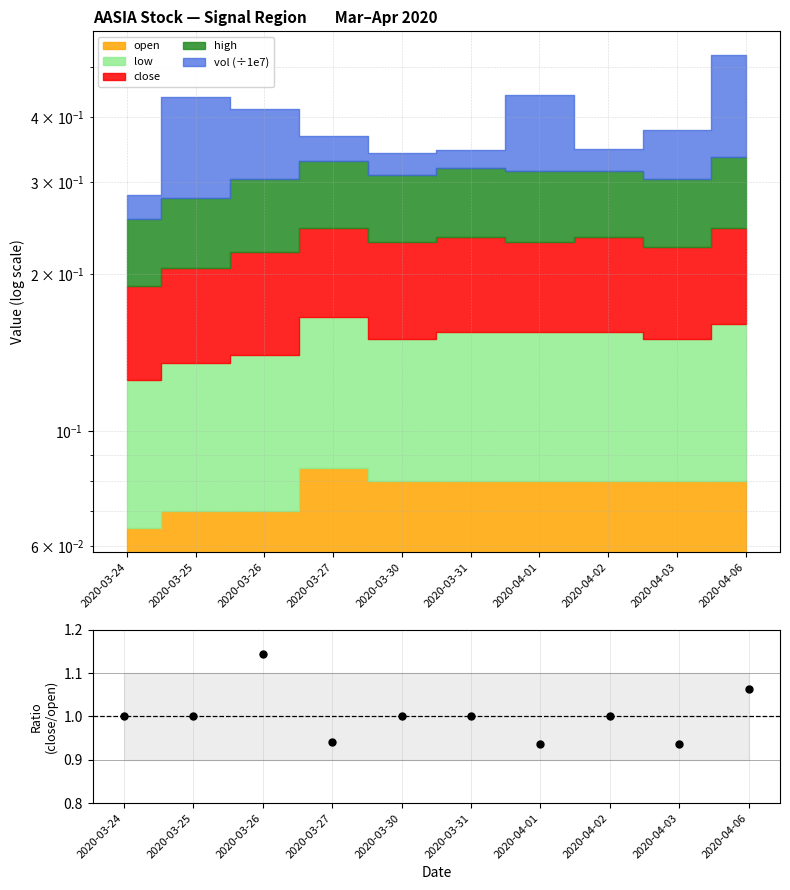

Which category has the lowest value across all series?

2020-04-01